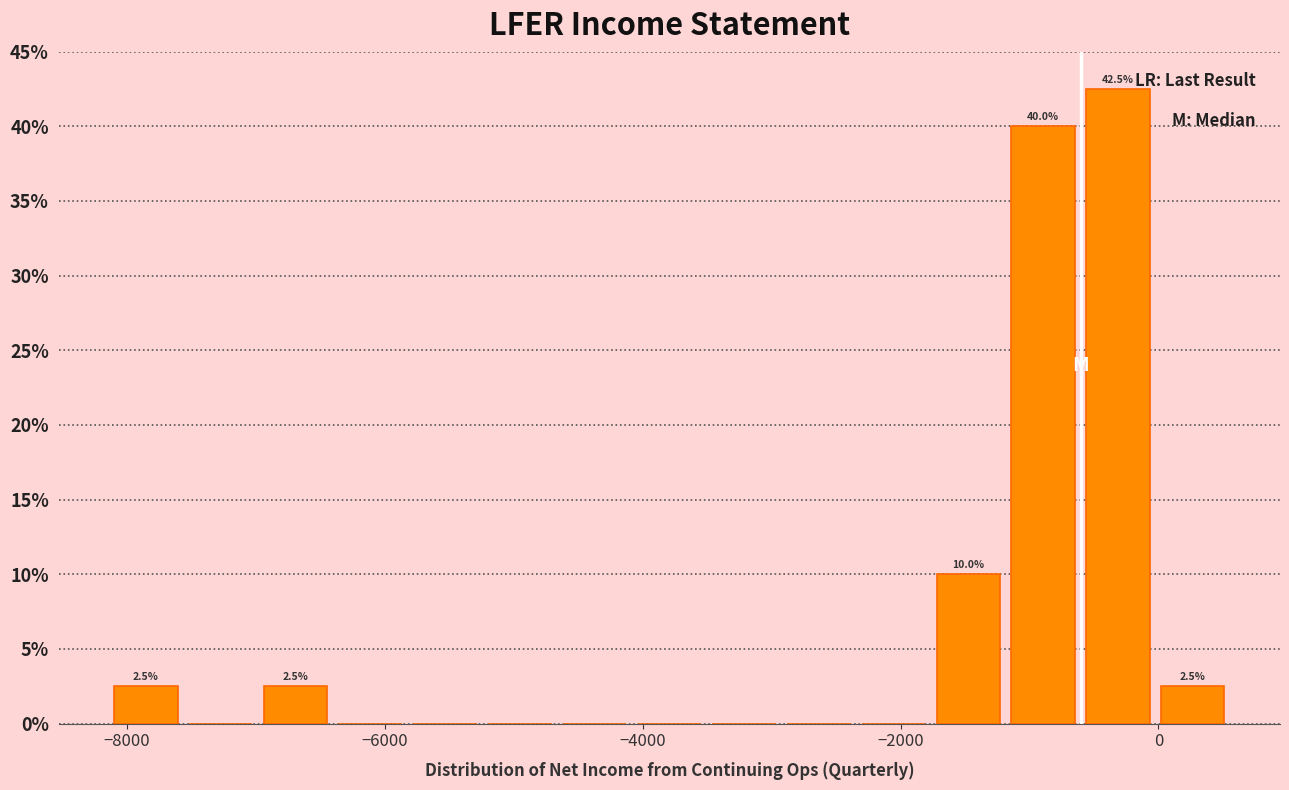

Around what value on the x-axis is the tallest bar? Give the approximate position of its centre, as read against the axis.

-400